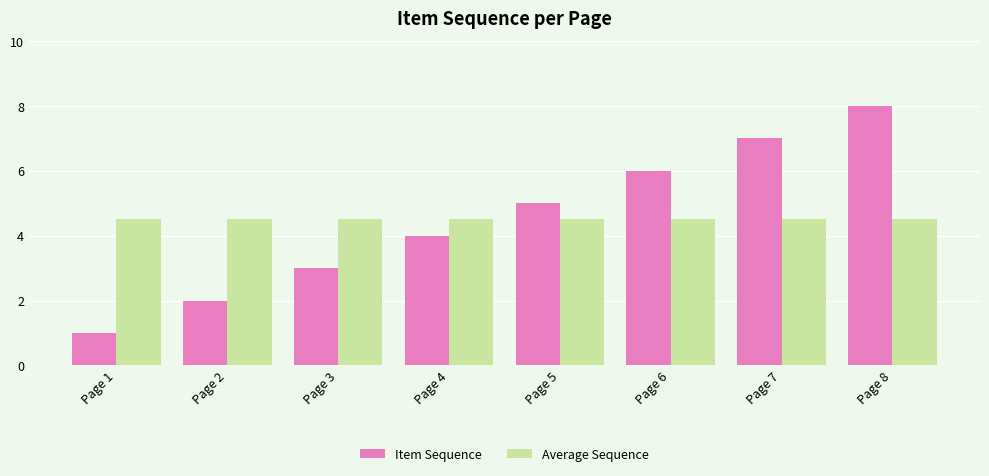

How many groups of bars are there?

8